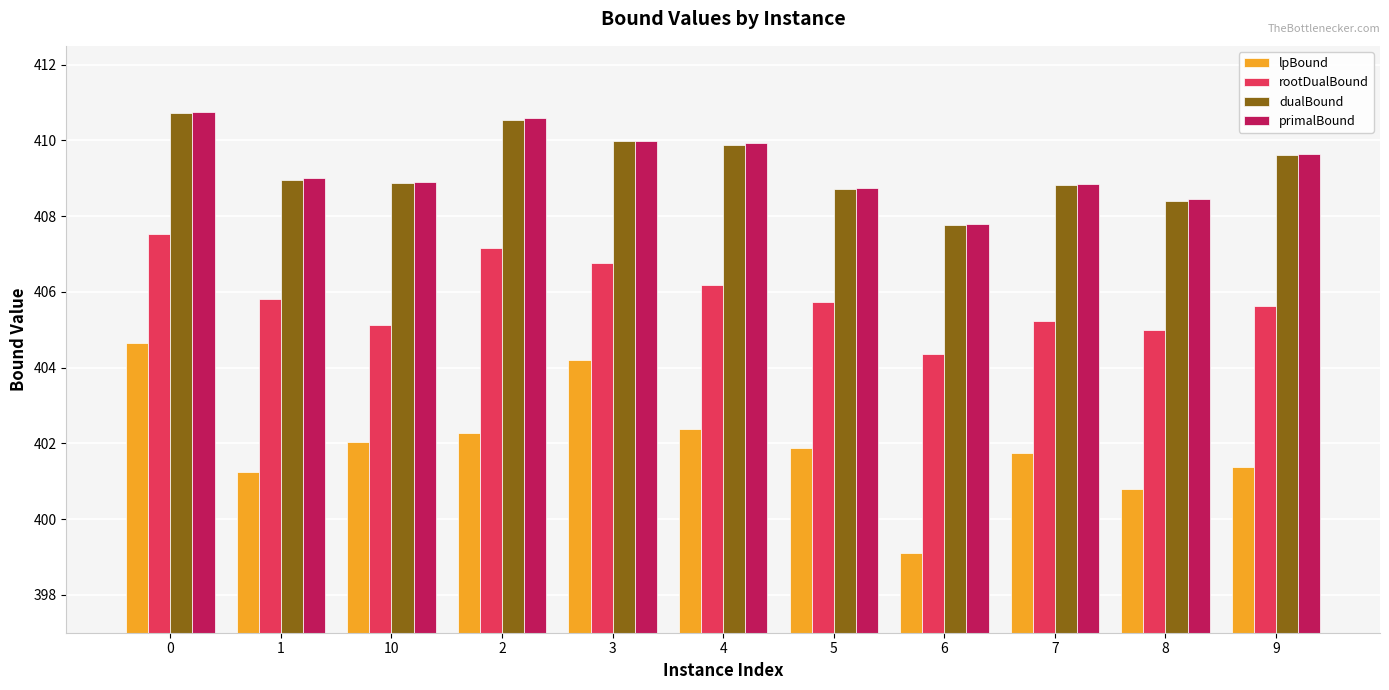

How many distinct data groups are displayed?

4